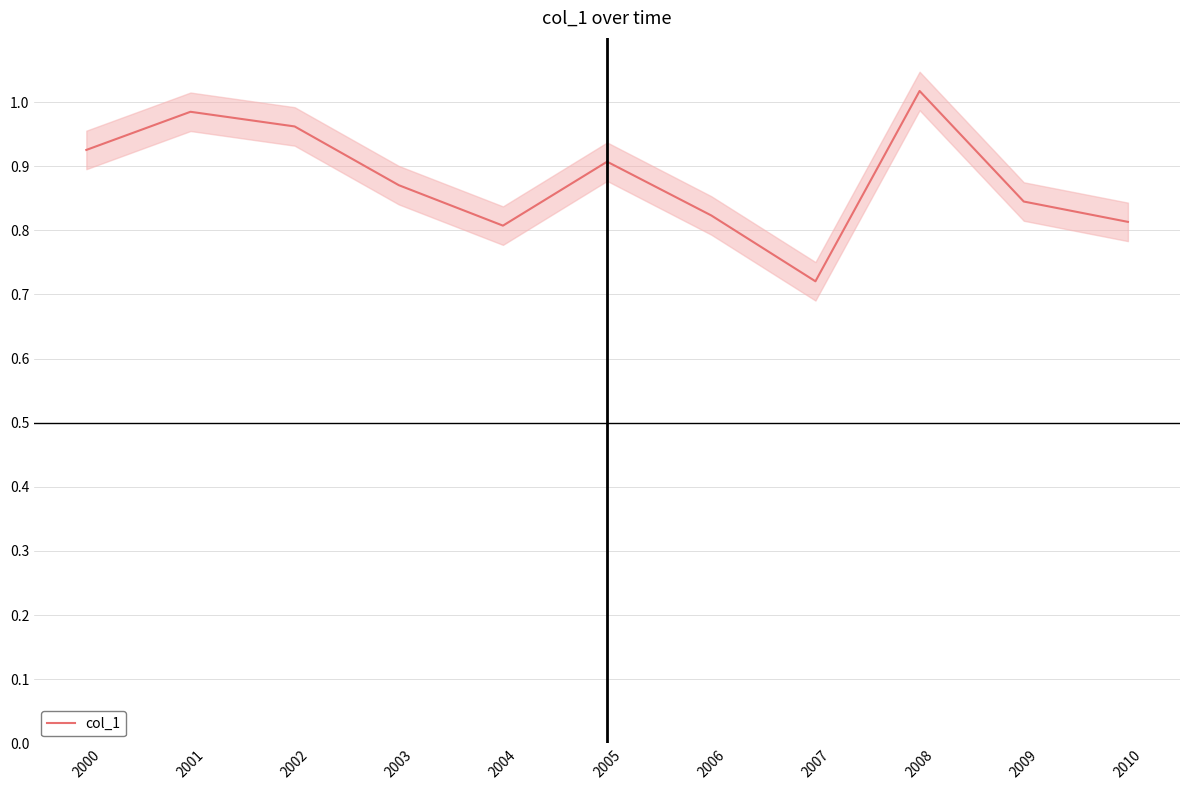

List the labels in order of value, largest first.

2008, 2001, 2002, 2000, 2005, 2003, 2009, 2006, 2010, 2004, 2007